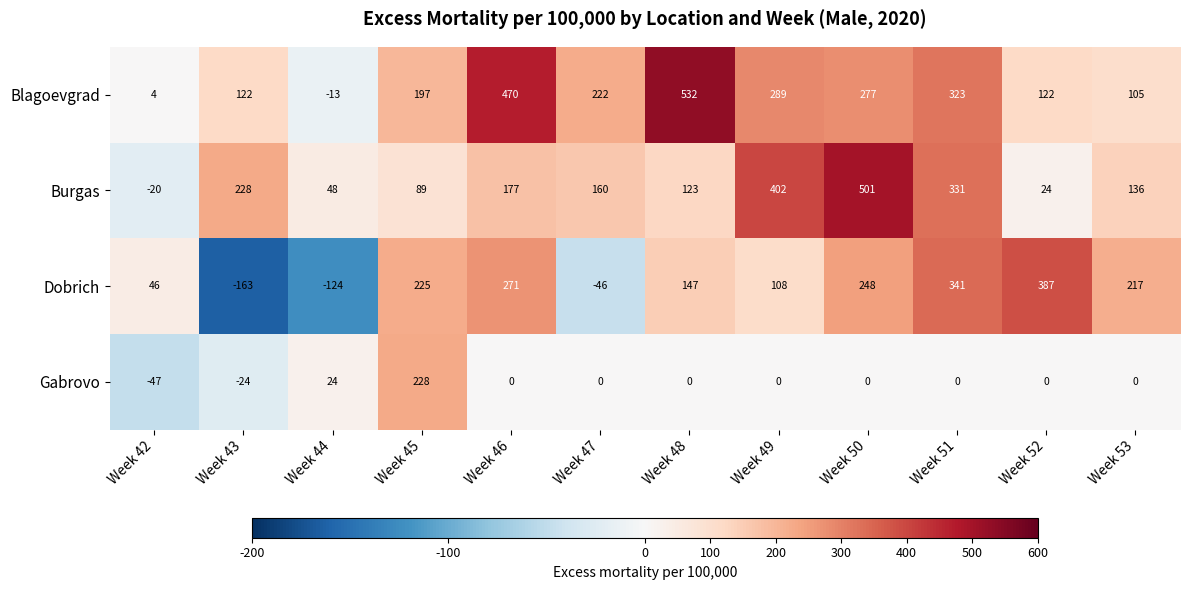

Rank the categories by Dobrich value from lowest to highest.

Week 43, Week 44, Week 47, Week 42, Week 49, Week 48, Week 53, Week 45, Week 50, Week 46, Week 51, Week 52